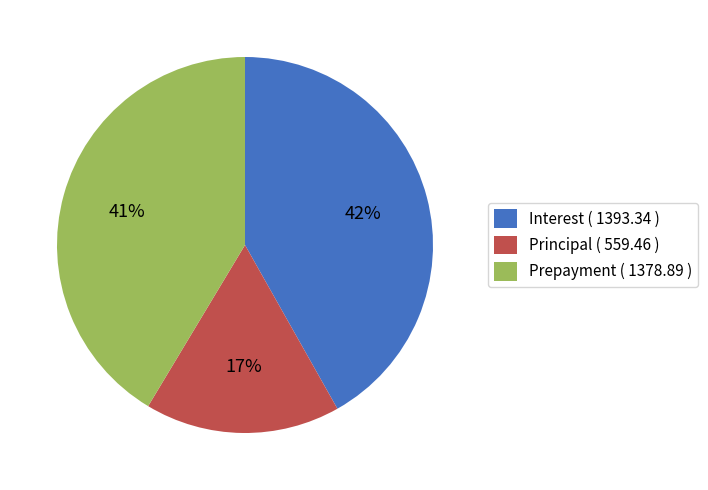

The Principal ( 559.46 ) slice represents 8% of the pie. True or false?

False